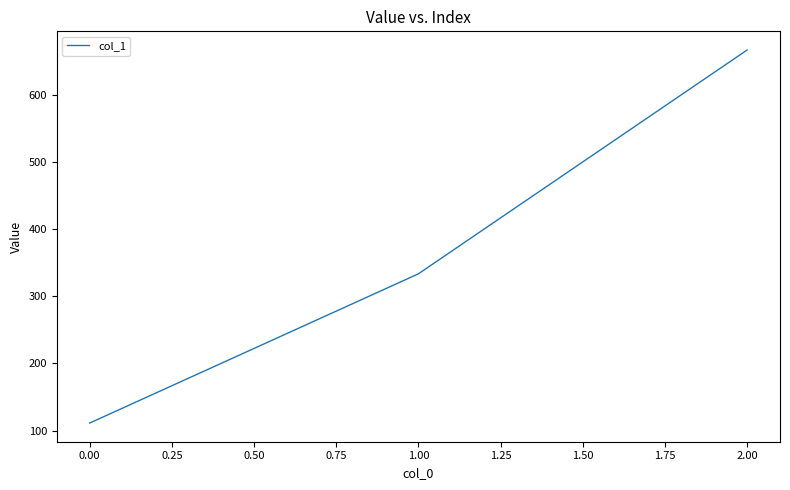

What is the greatest value displayed?

666.7